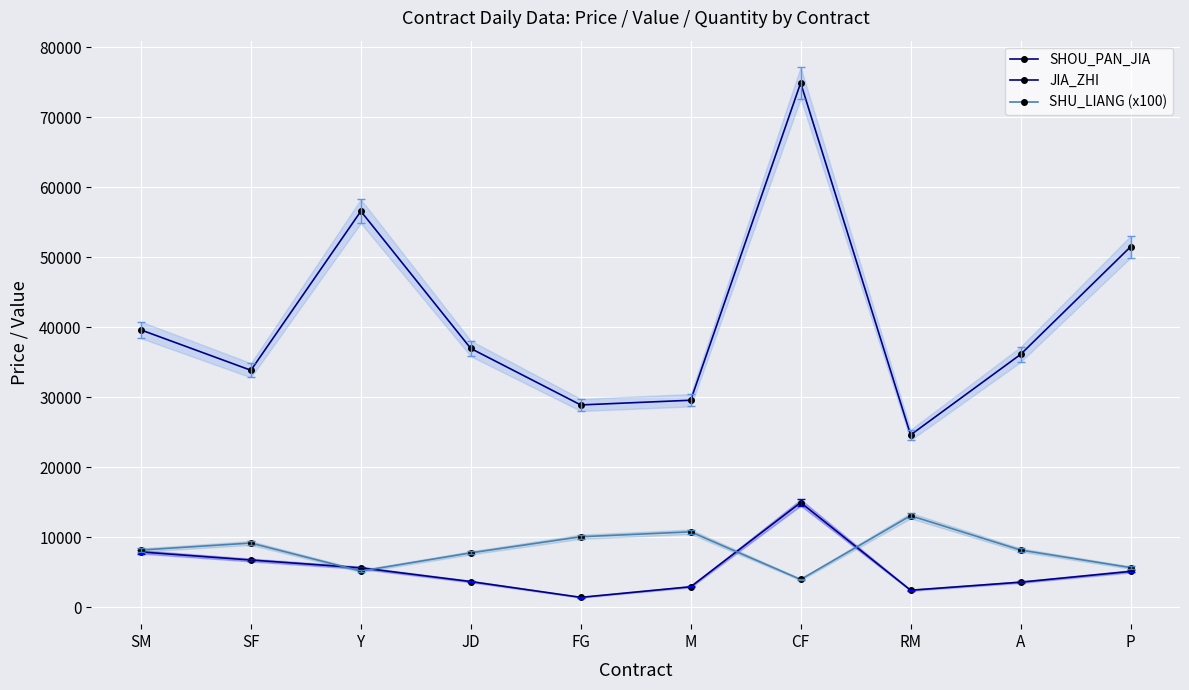

Reading left to right, extract all data points from this chart.

SHOU_PAN_JIA: 7926	6774	5658	3698	1446	2959	14980	2464	3613	5150
JIA_ZHI: 39630	33870	56580	36980	28920	29590	74900	24640	36130	51500
SHU_LIANG (x100): 8200	9200	5200	7800	10100	10800	4000	13100	8200	5700